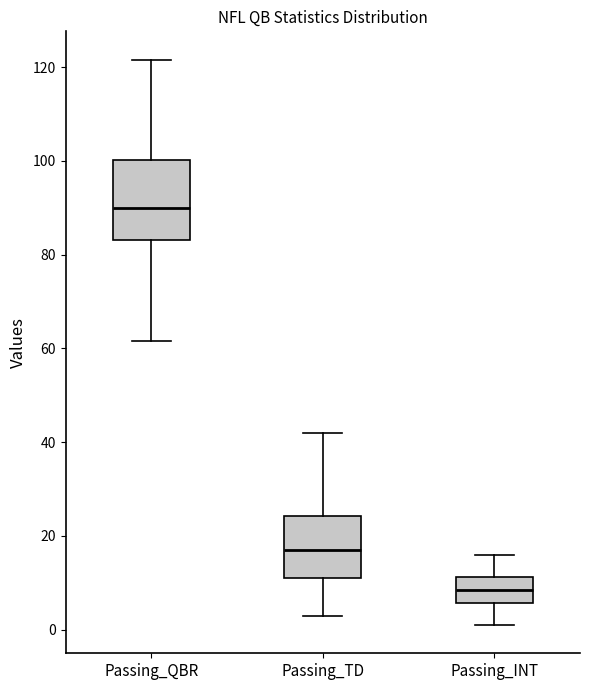

Comparing the boxes themselves (not the whiskers), which one is the tallest?

Passing_QBR